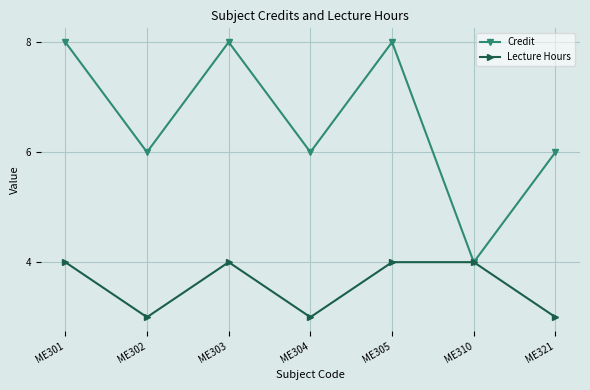

What is the spread (max minus min) of values at ME305?

4